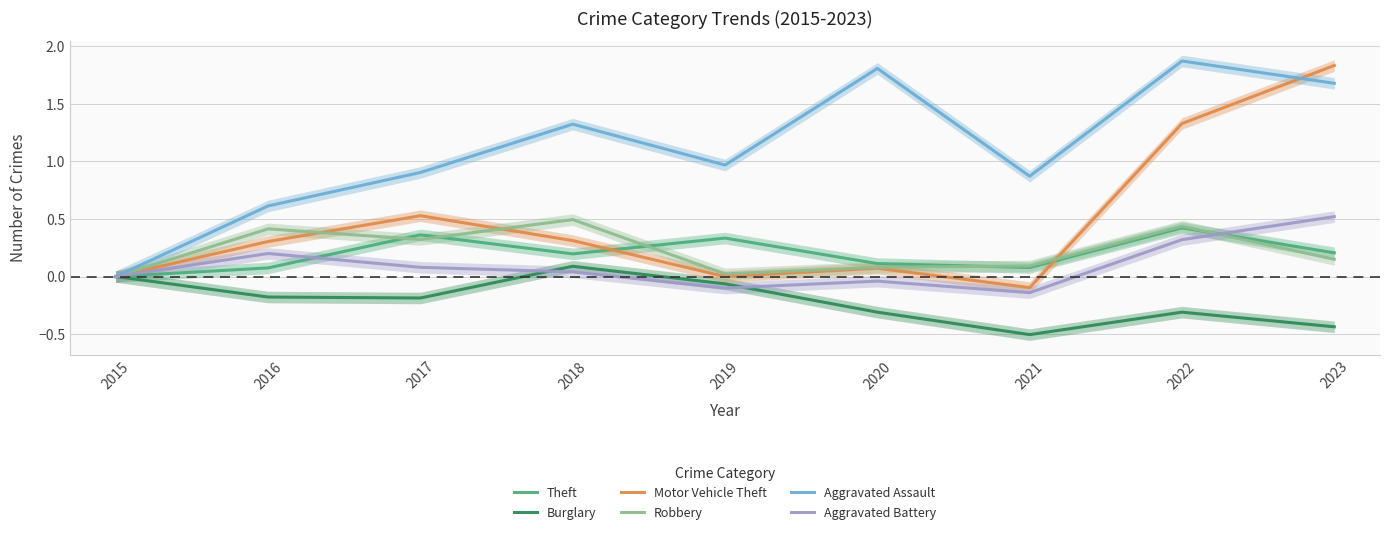

What is the total value across all series at 2017?

2.0